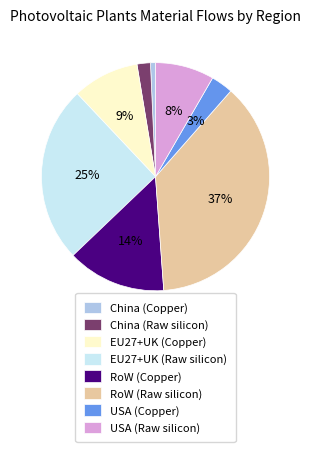

Rank the categories by value from lowest to highest.

China (Copper), China (Raw silicon), USA (Copper), USA (Raw silicon), EU27+UK (Copper), RoW (Copper), EU27+UK (Raw silicon), RoW (Raw silicon)